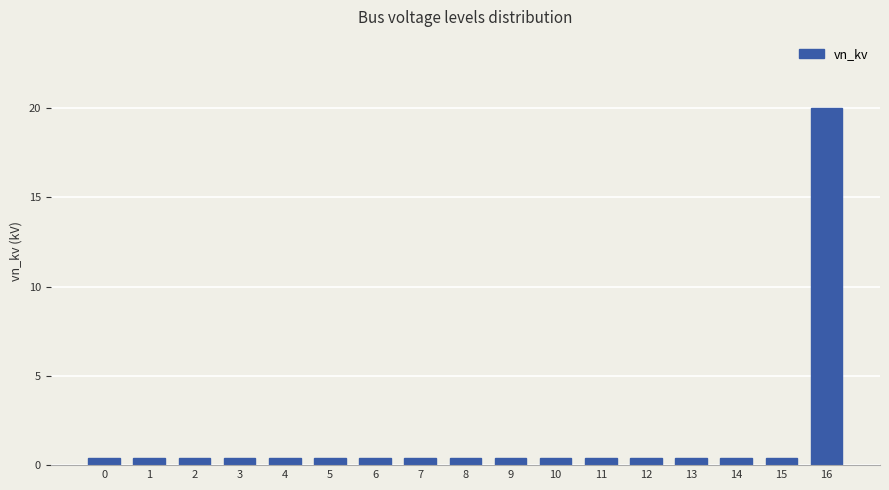

What is the maximum value shown in the chart?

20.0